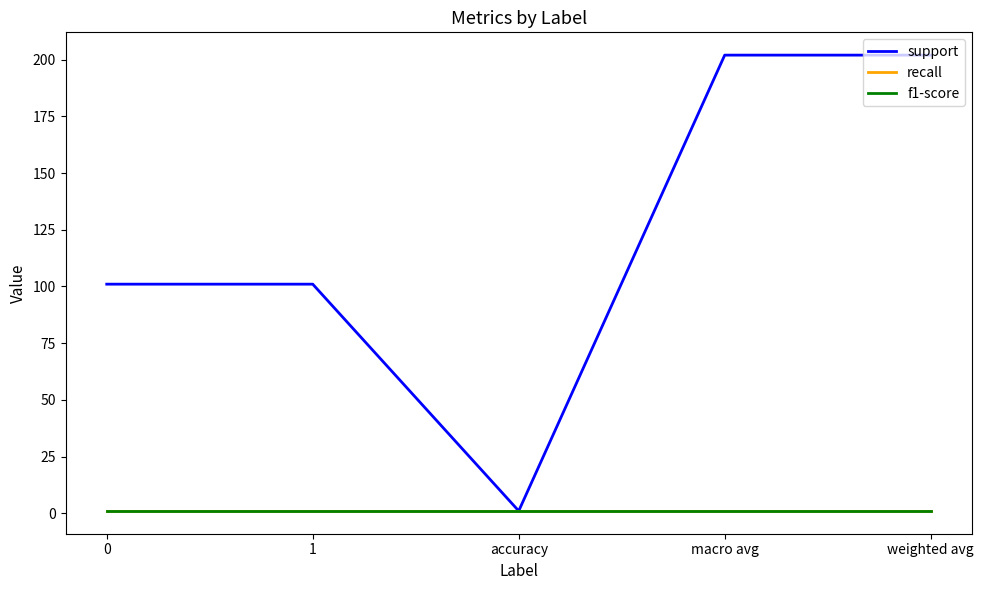

The value of recall at 1 is 1. True or false?

True